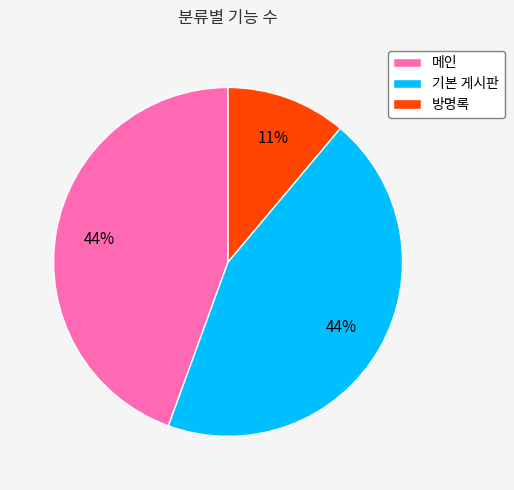

Is there a majority slice in this chart?

No